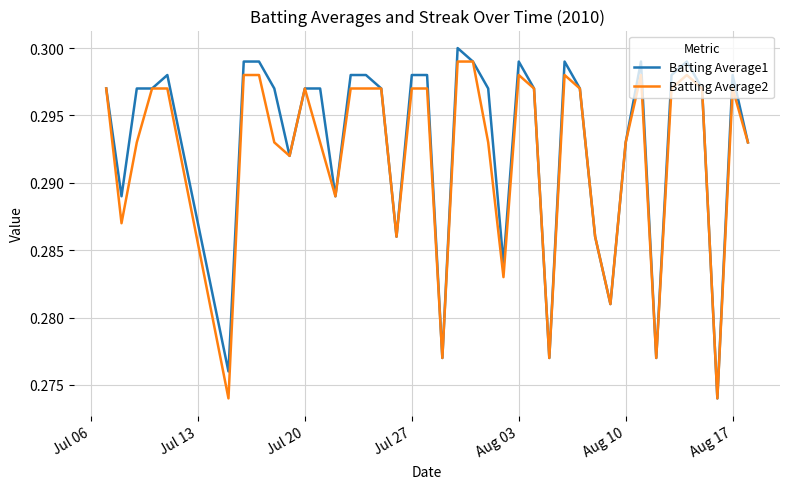

What is the value of the Batting Average1 point at the 25th from the left?

0.3